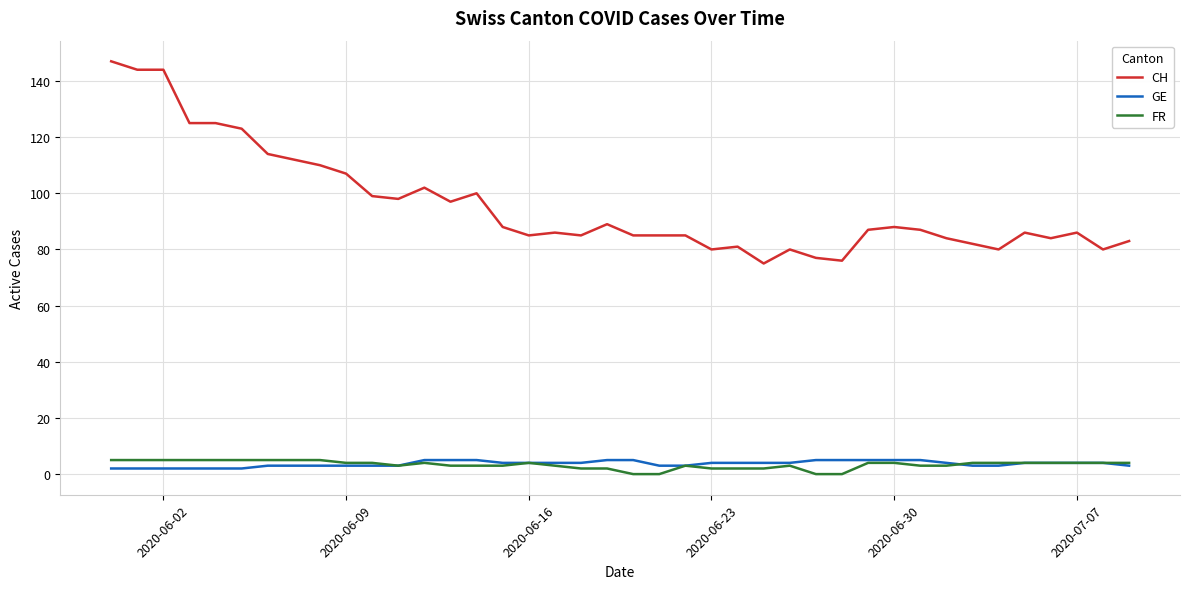

True or false: CH and FR intersect in this chart.

False